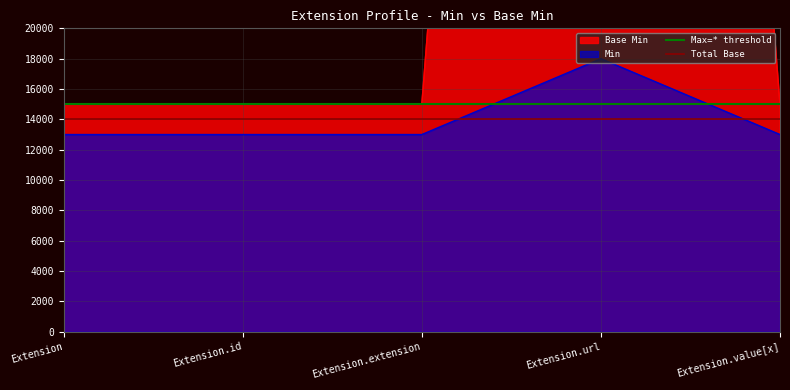

What is the sum of the Total Base values at Extension and Extension.id?

28000